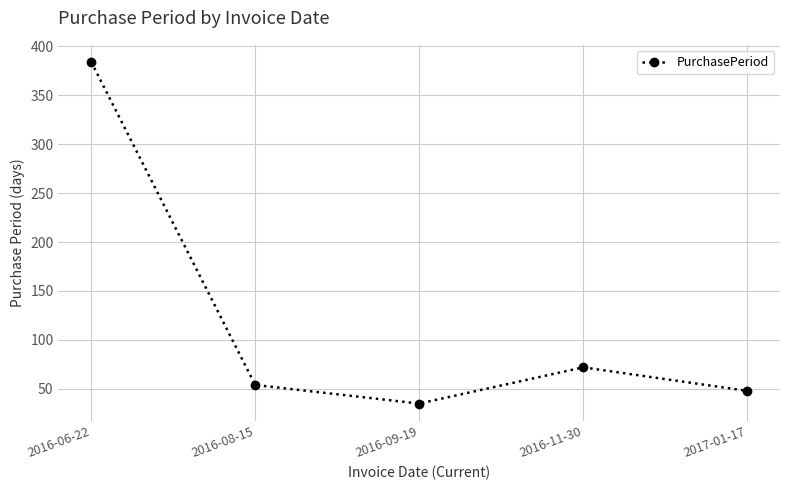

What is the ratio of the value at 2016-08-15 to the value at 2016-06-22?

0.1